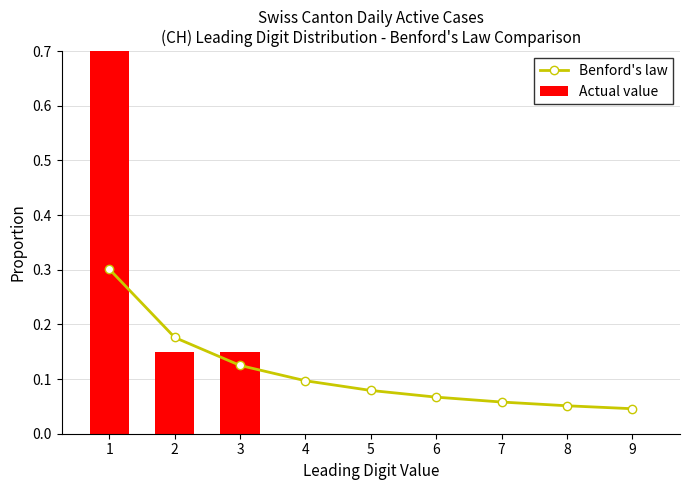

What are all the series names shown in the legend?

Benford's law, Actual value